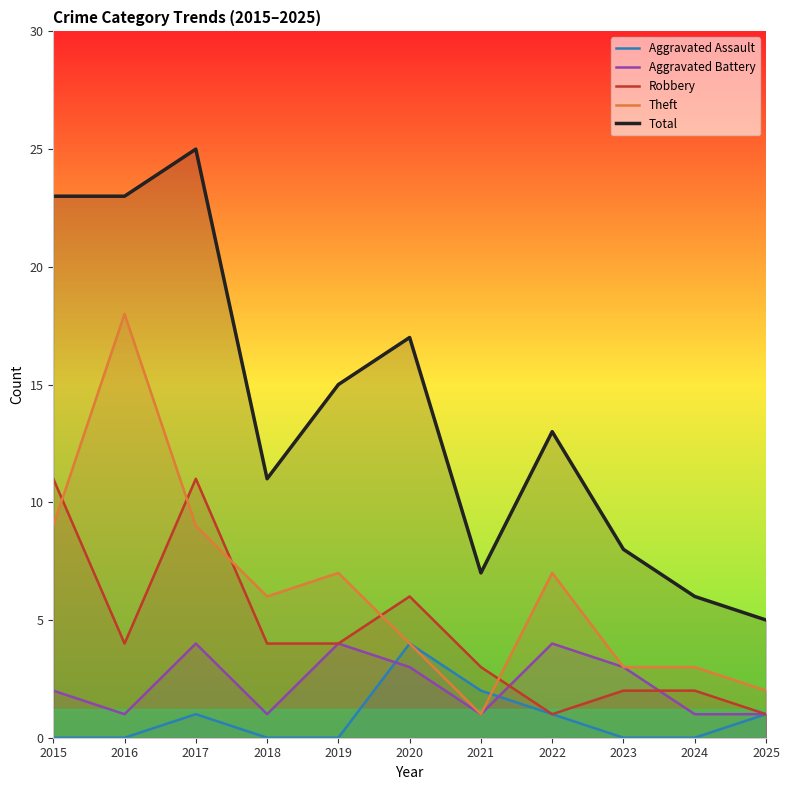

Rank the series at 2017 from highest to lowest value.

Total, Robbery, Theft, Aggravated Battery, Aggravated Assault